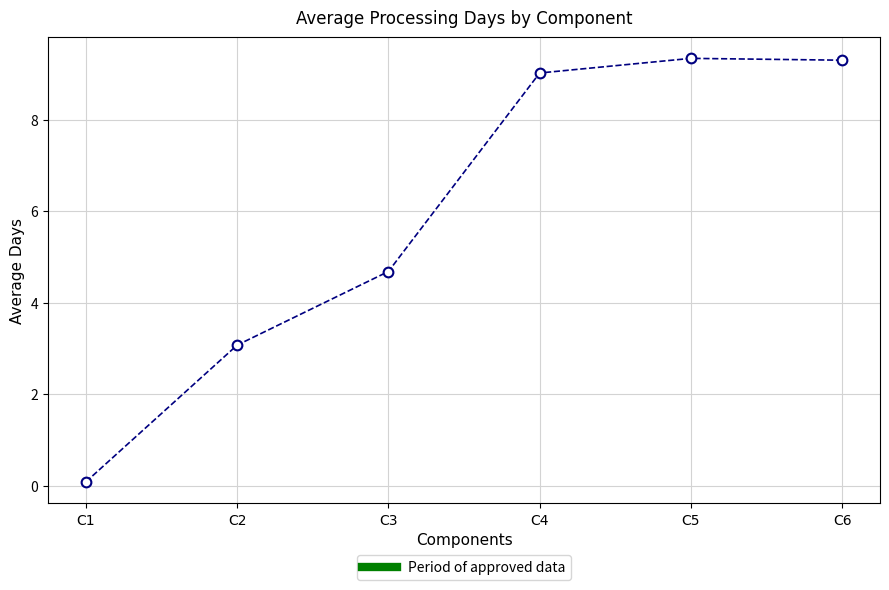

Is it true that the value at C6 is 6.0?

False